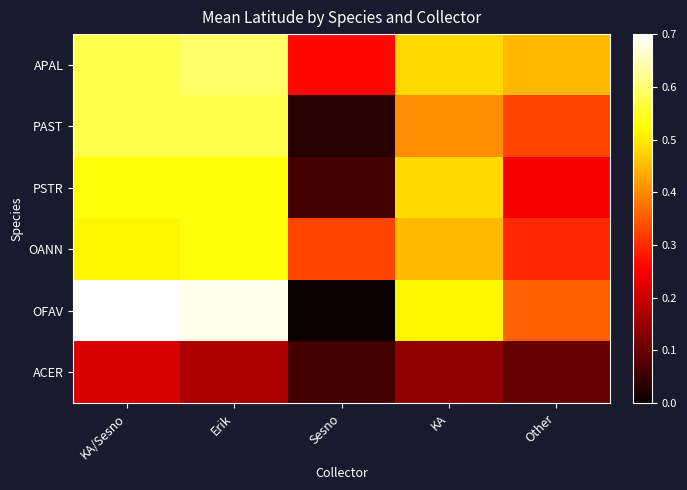

How many series are shown in this chart?

6